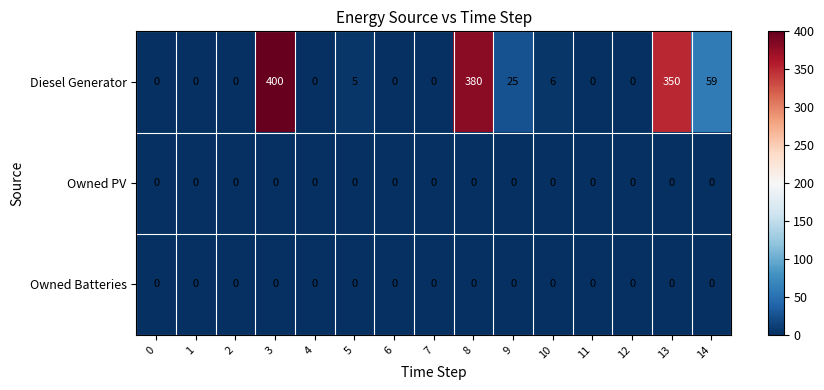

What is the average value of the Diesel Generator series?

82